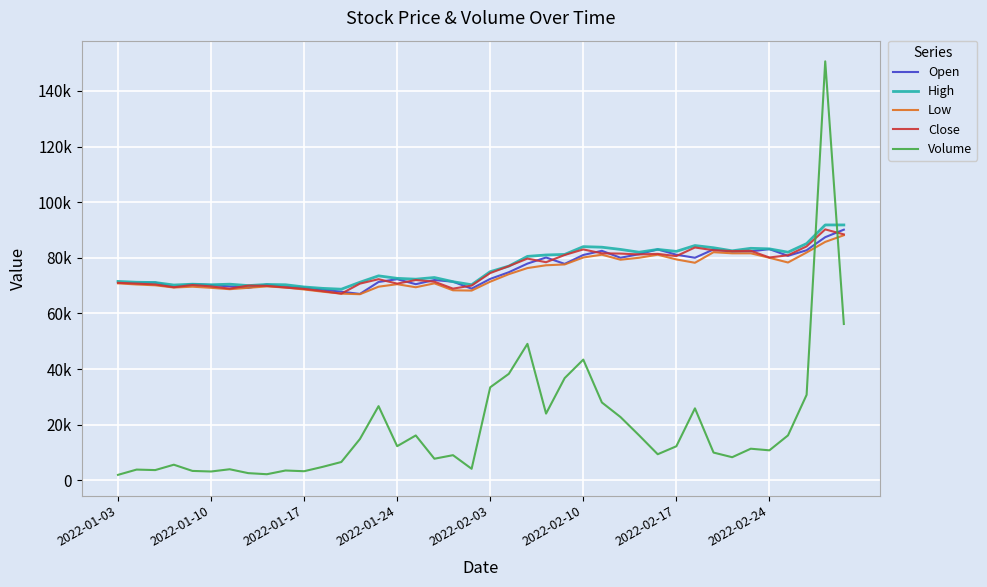

True or false: Close has more than 0 points higher than both neighbors.

True